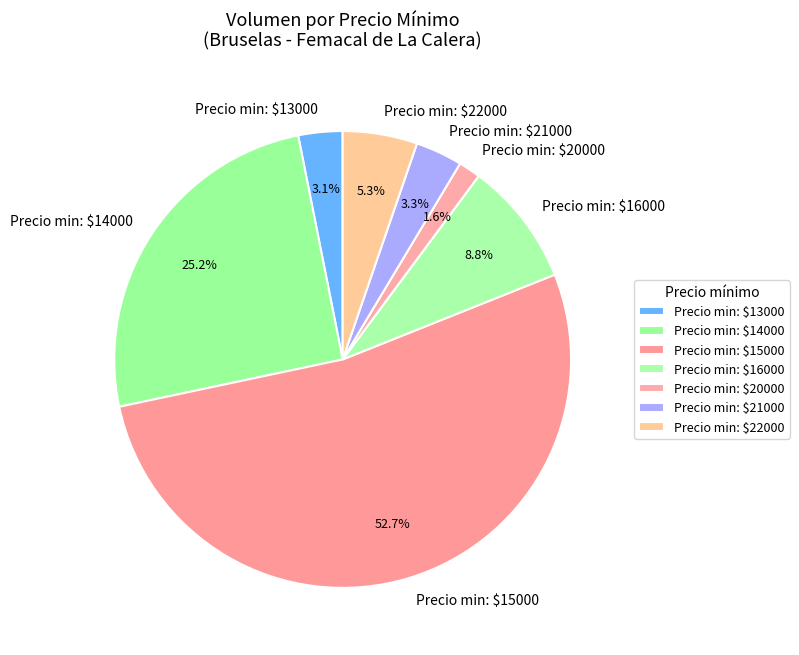

How many segments does this pie chart have?

7